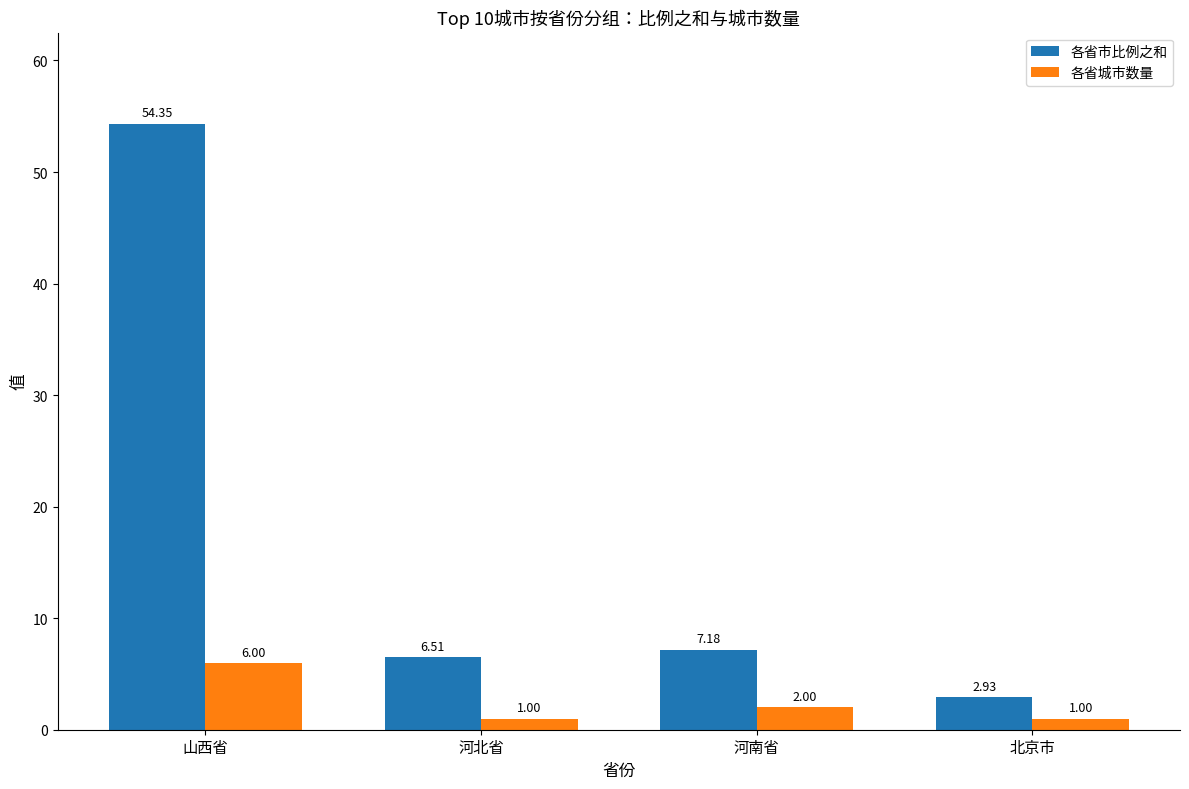

How many categories are shown in the chart?

4